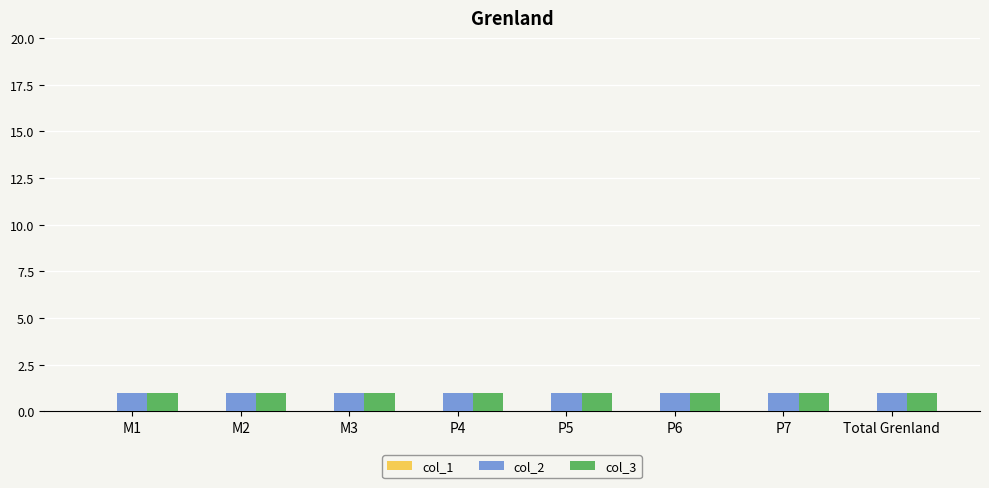

At which category is the sum across all series the highest?

M1